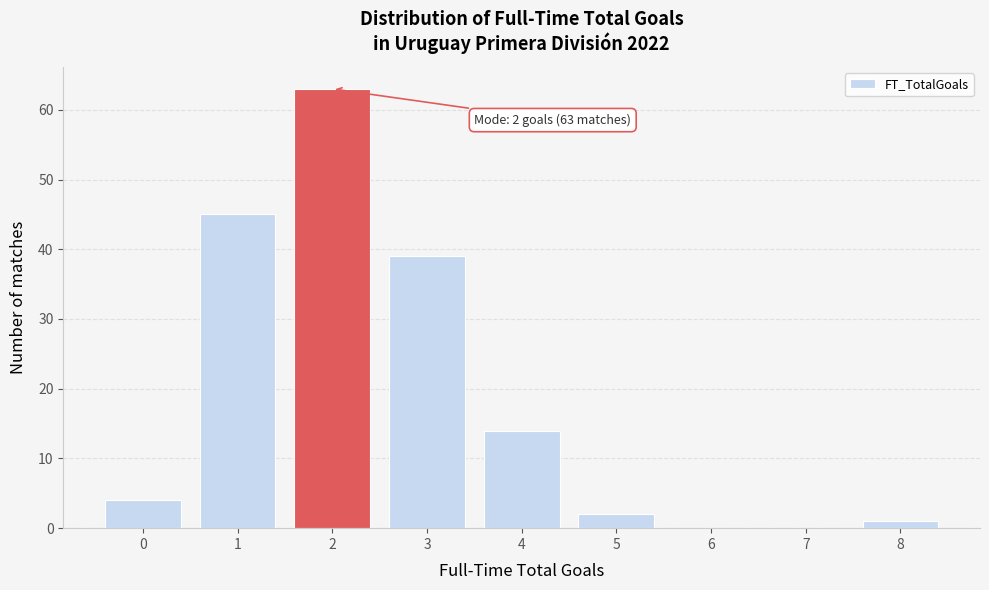

Reading left to right, list all the values displayed in this chart.

0=4	1=45	2=63	3=39	4=14	5=2	6=0	7=0	8=1